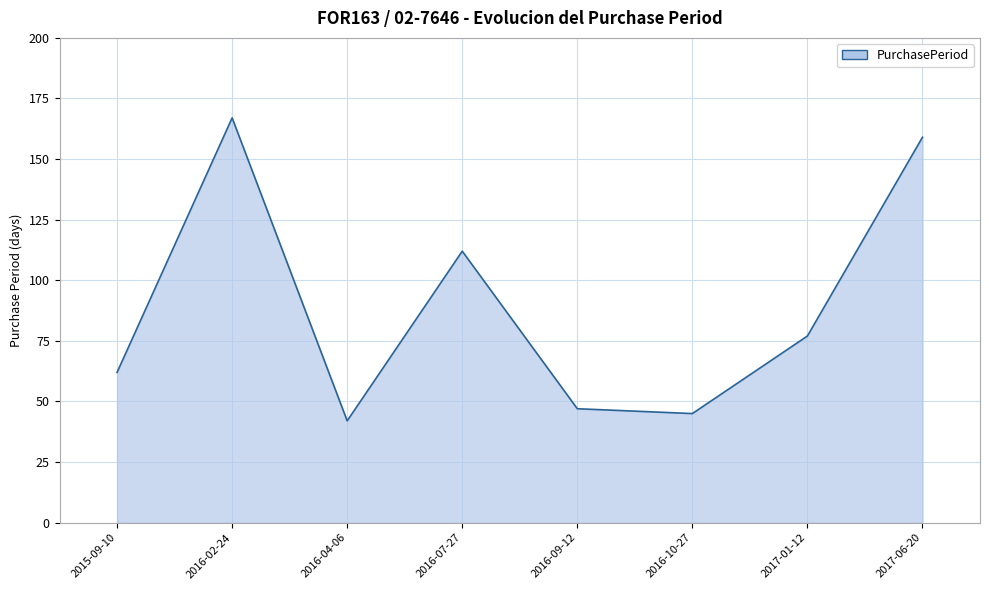

At which category does the chart reach its peak across all series?

2016-02-24